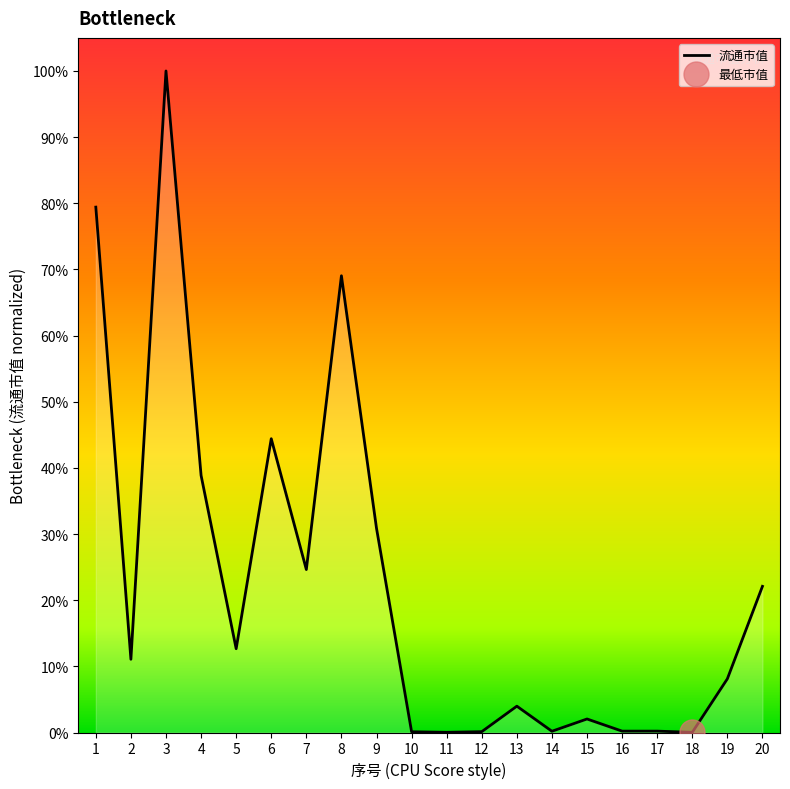

Which category has the highest value across all series?

3